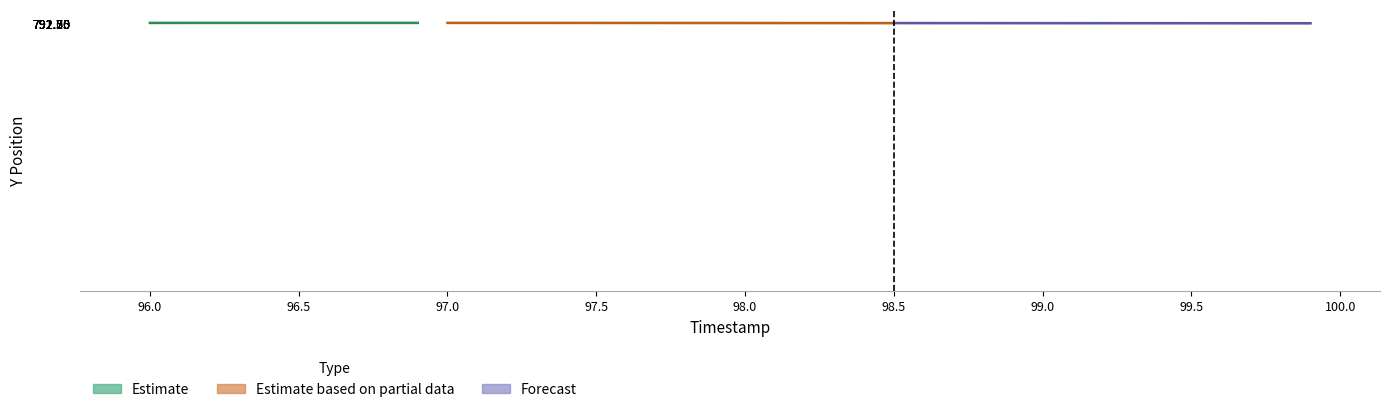

Between 98.6 and 98.7, which is larger?

98.6